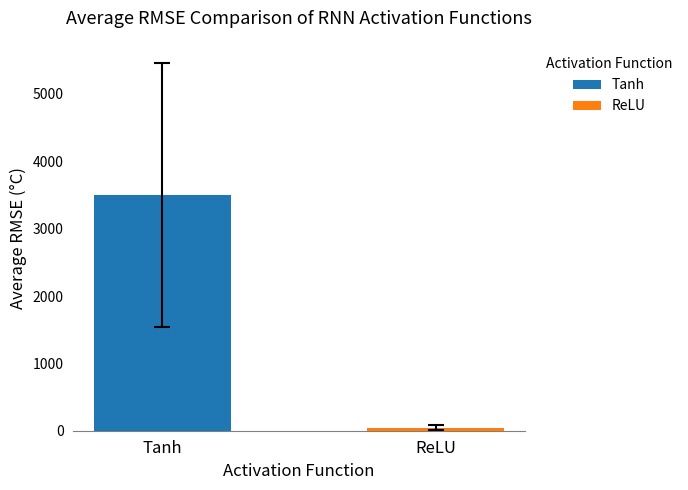

Are the bars grouped side by side (vs. stacked)?

Yes